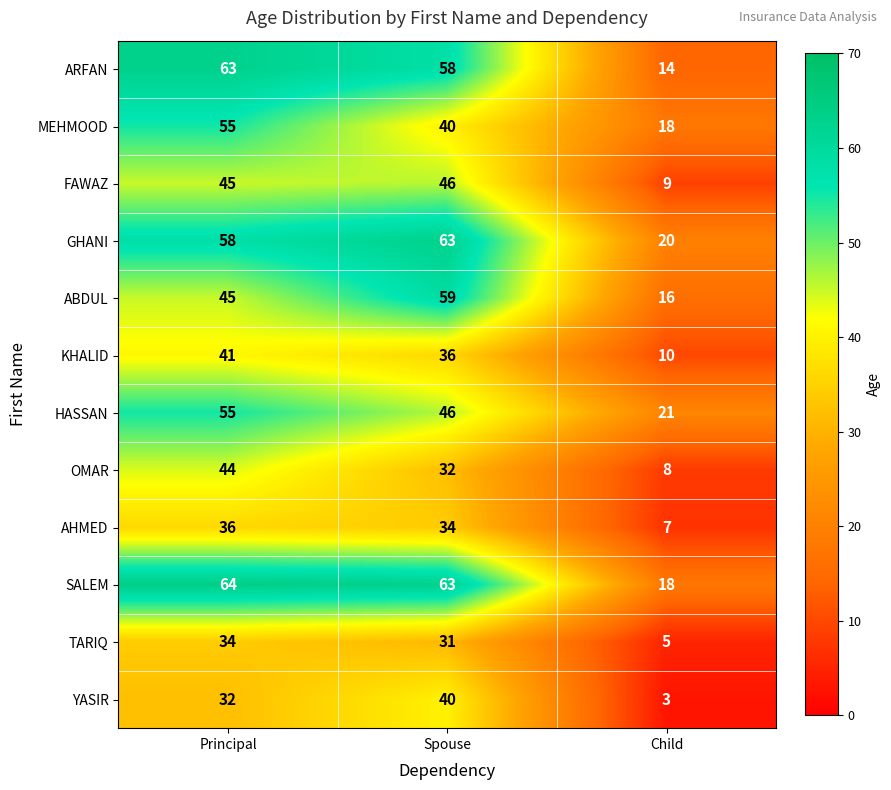

Count the GHANI values in the range 20 to 63.

3